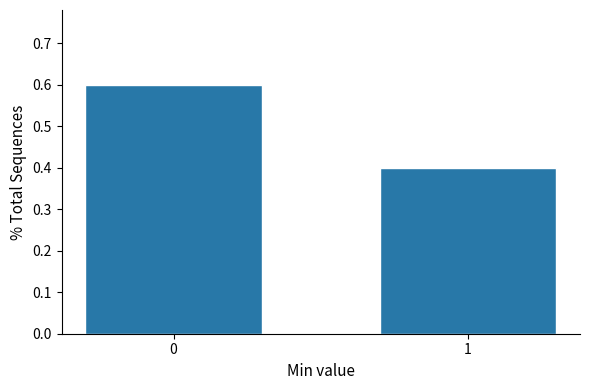

Reading left to right, extract all data points from this chart.

0=0.6	1=0.4